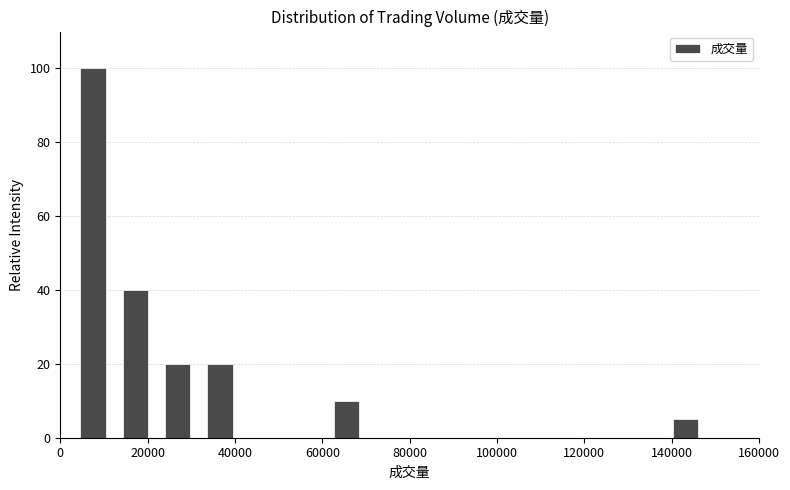

Reading left to right, transcribe this chart: for each bar, give the range it covers on the x-axis and its height. Neither the bar edges nor the heights are printed on the chart, so give them approximately, as read against the axes.

2000 to 12000: 100
12000 to 22000: 40
22000 to 32000: 20
32000 to 42000: 20
42000 to 52000: 0
52000 to 60000: 0
60000 to 70000: 10
70000 to 80000: 0
80000 to 90000: 0
90000 to 100000: 0
100000 to 110000: 0
110000 to 118000: 0
118000 to 128000: 0
128000 to 138000: 0
138000 to 148000: 6